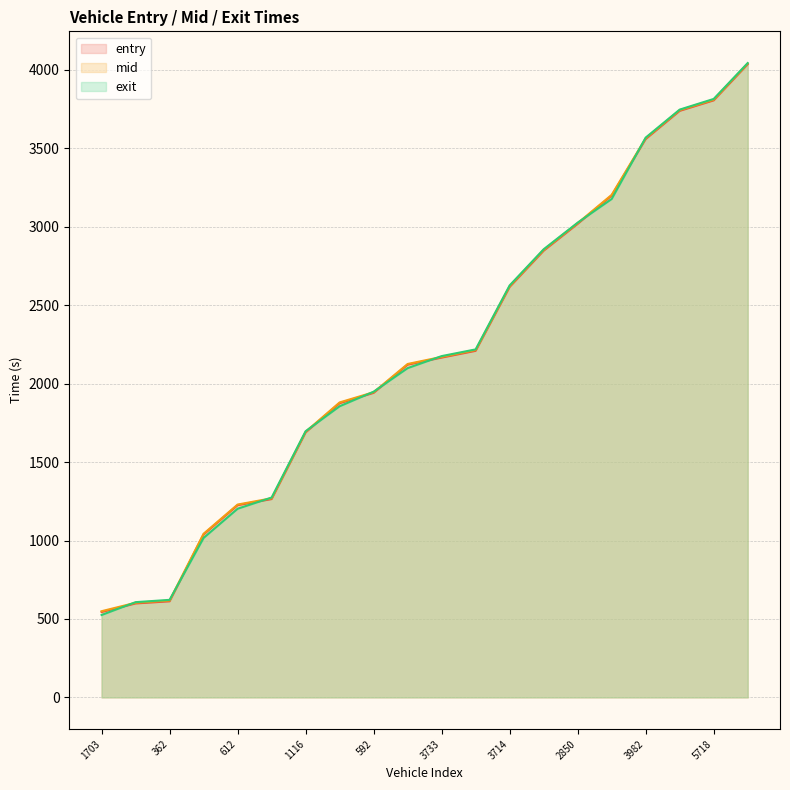

Between 5128 and 1116, which is larger?

5128